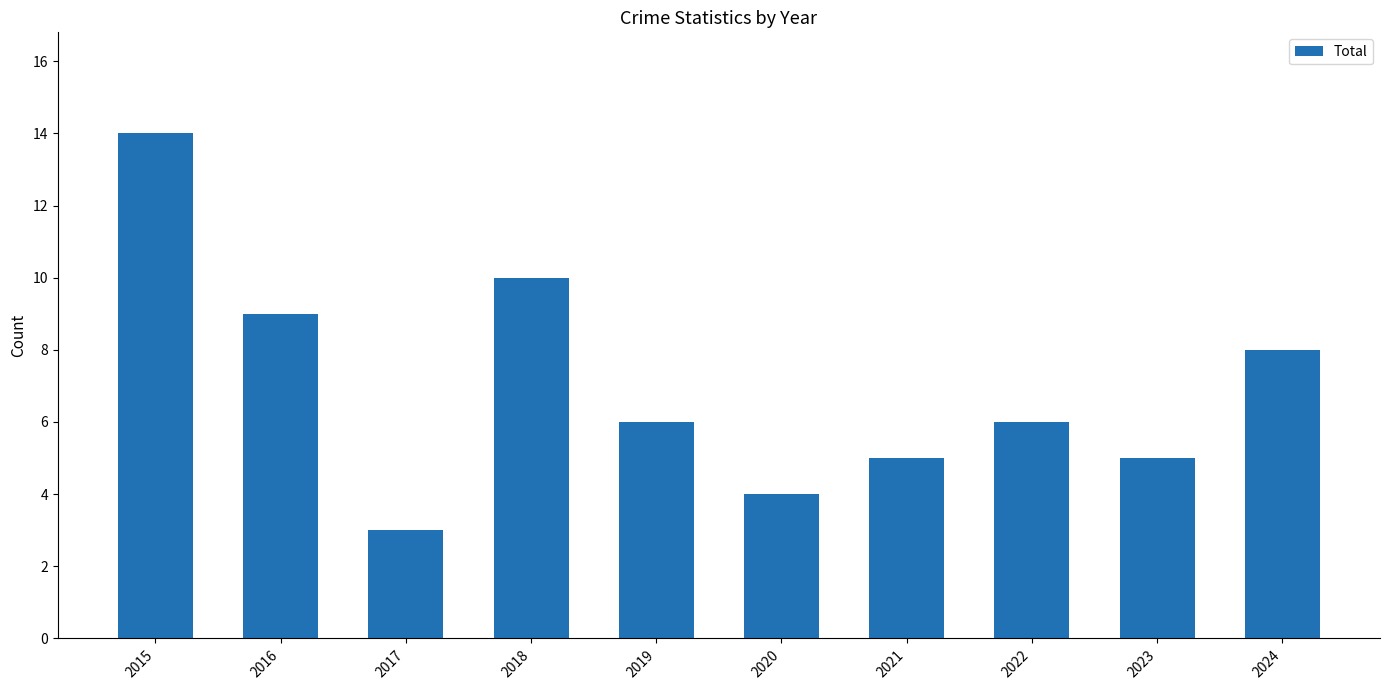

What is the value of the 9th bar from the left?

5